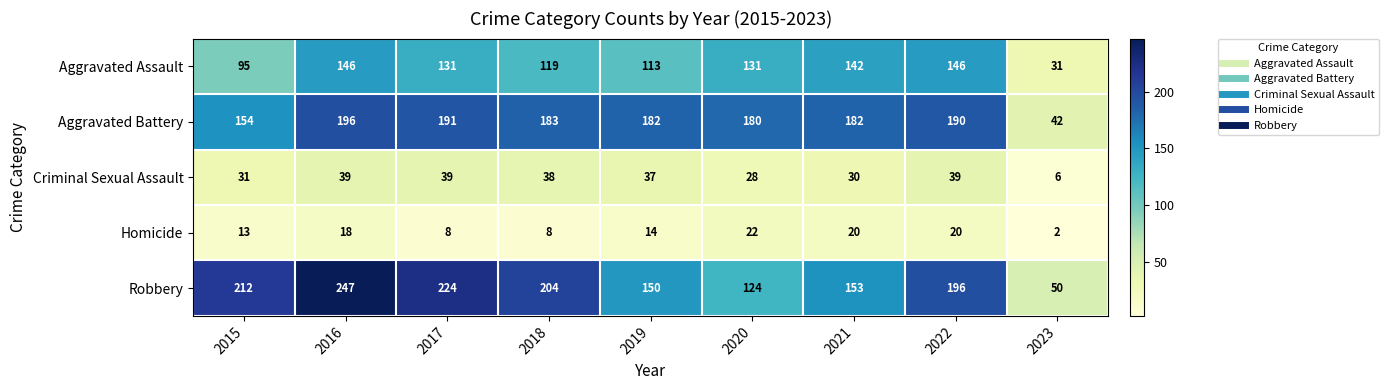

Rank the series at 2019 from lowest to highest value.

Homicide, Criminal Sexual Assault, Aggravated Assault, Robbery, Aggravated Battery